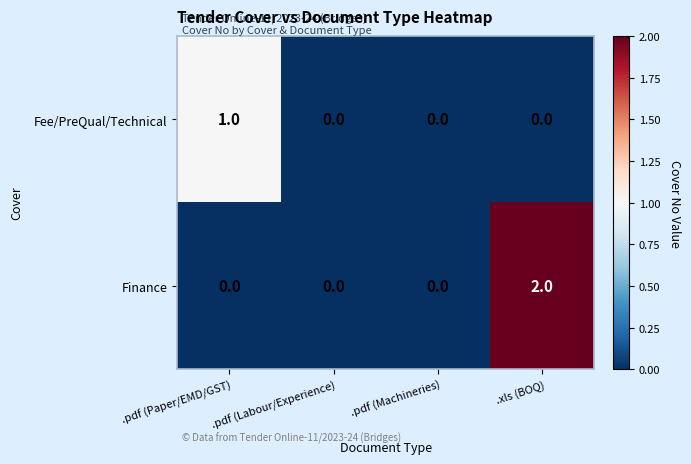

List the series in order of their peak value, highest first.

Finance, Fee/PreQual/Technical